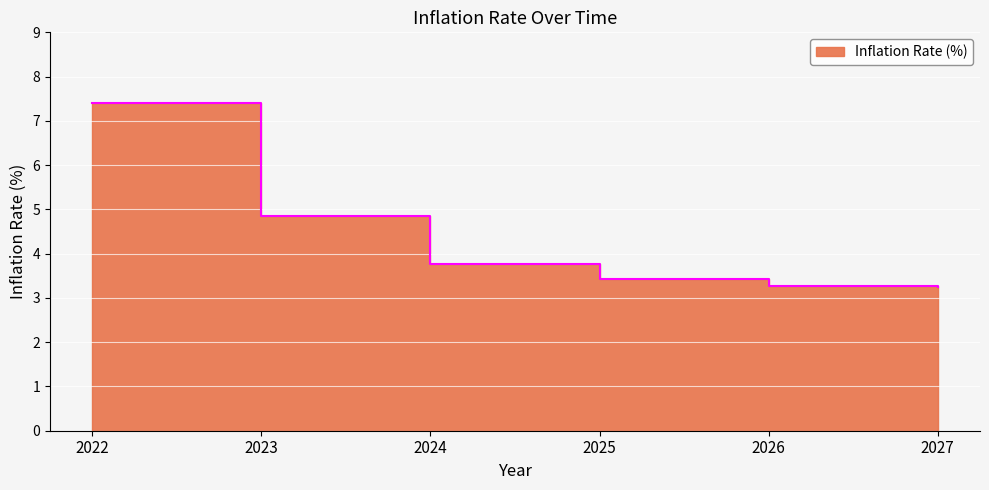

Reading left to right, list all the values displayed in this chart.

2022=7.4	2023=4.8	2024=3.8	2025=3.4	2026=3.3	2027=3.2